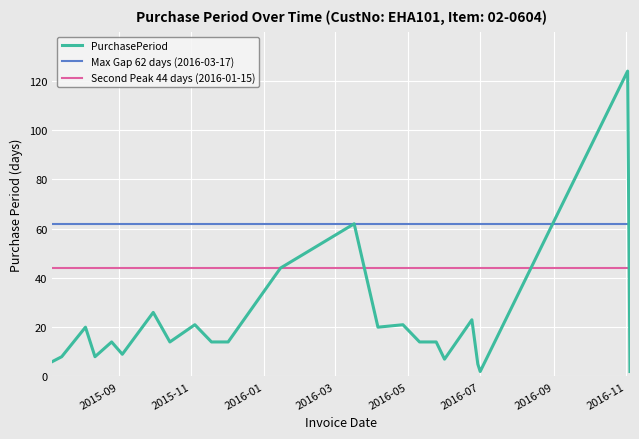

Is this an area chart (filled region under the line)?

No